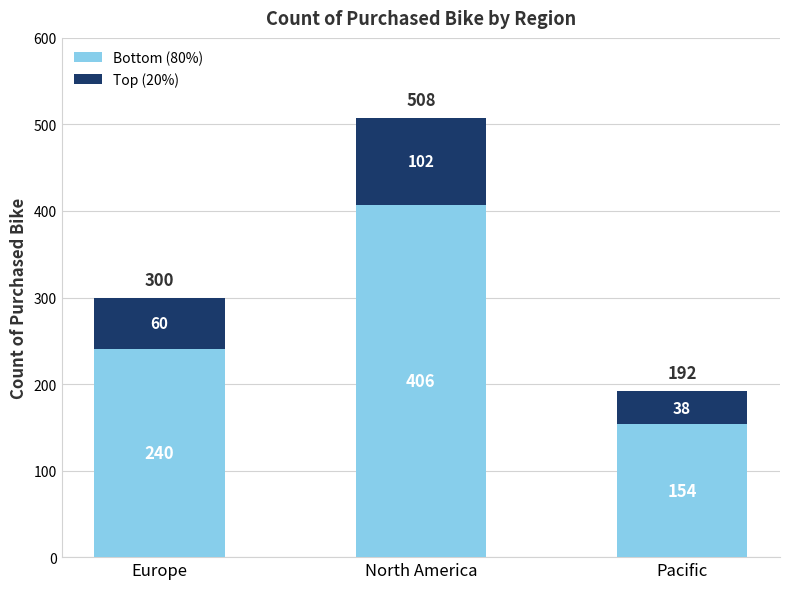

How many values in the Bottom (80%) series are below 240?

1